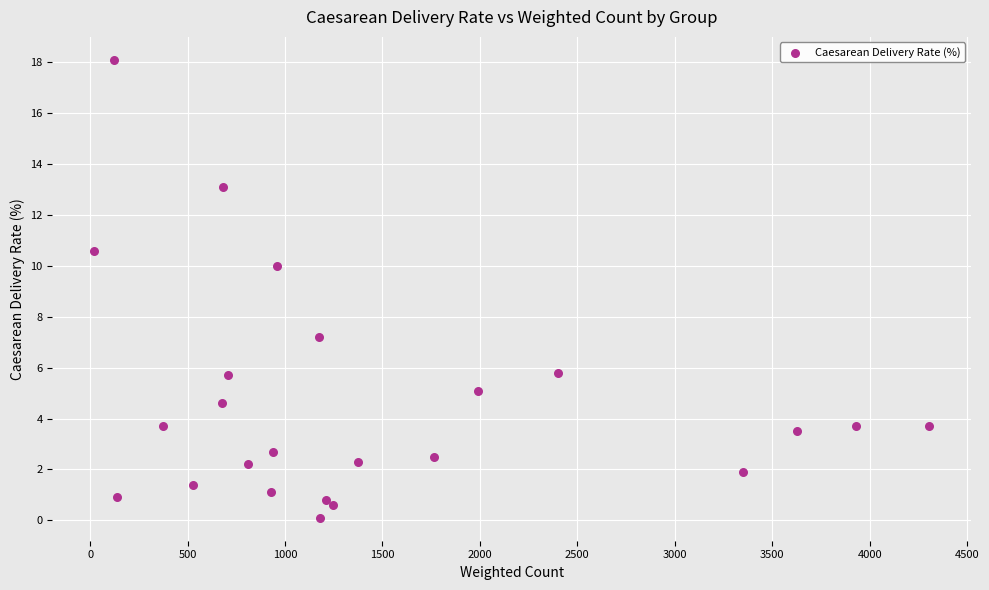

What Y value in the scatter plot is closest to 9?

10.0